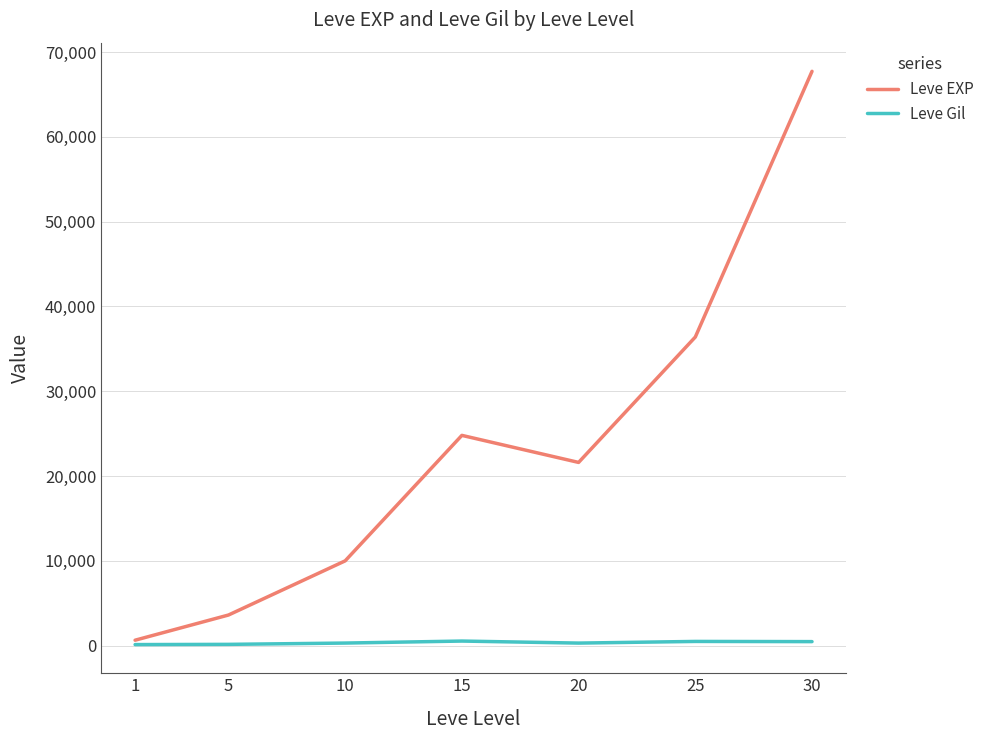

At which label does Leve EXP reach its minimum?

1